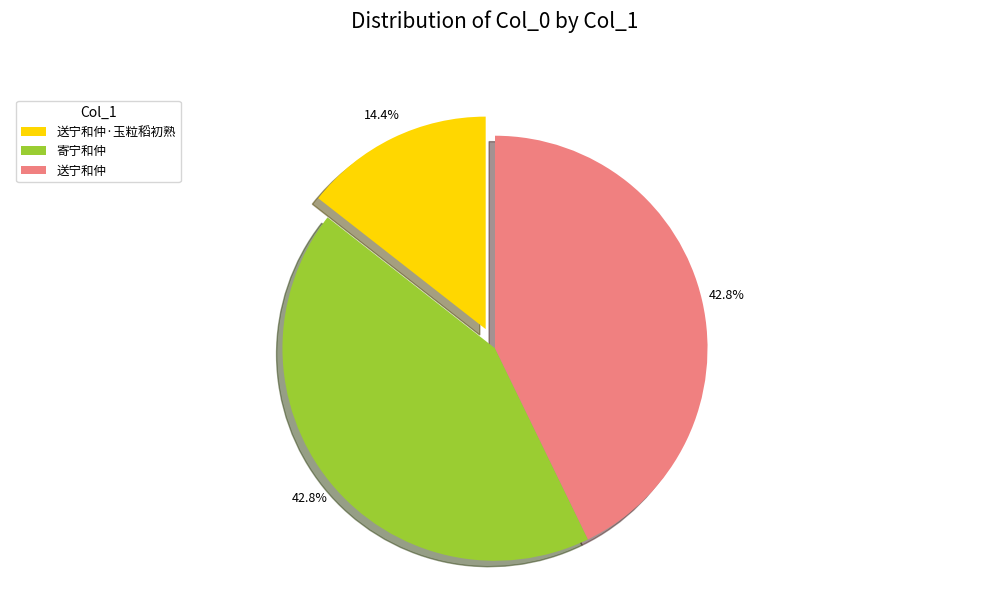

How many segments does this pie chart have?

3